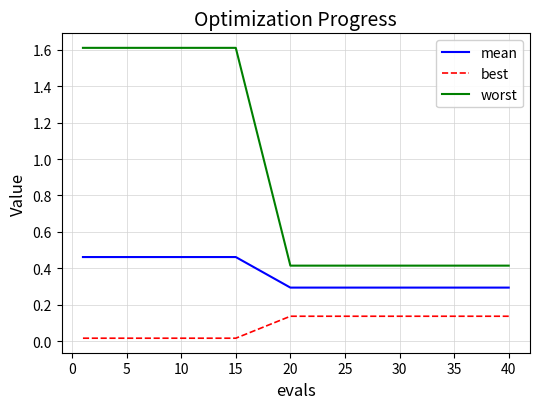

Count the mean values in the range 0 to 1.

15